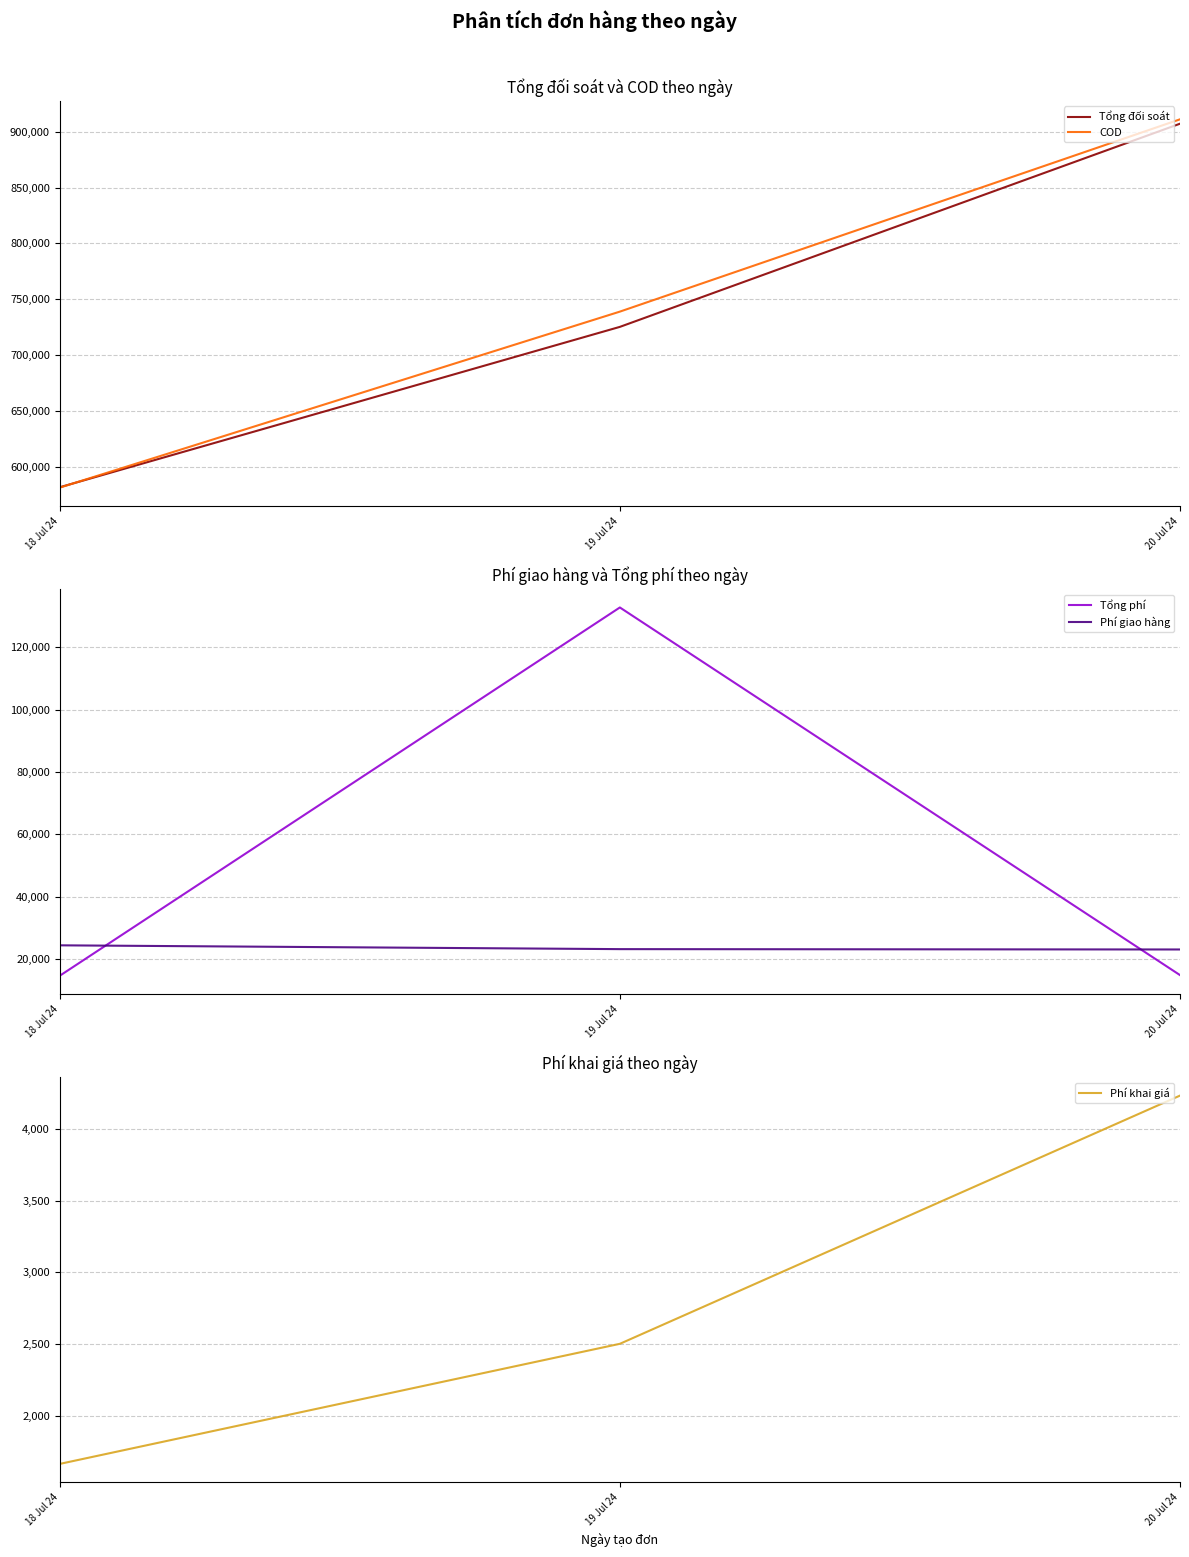

Between 18 Jul 24 and 19 Jul 24, which series saw the biggest shift?

COD